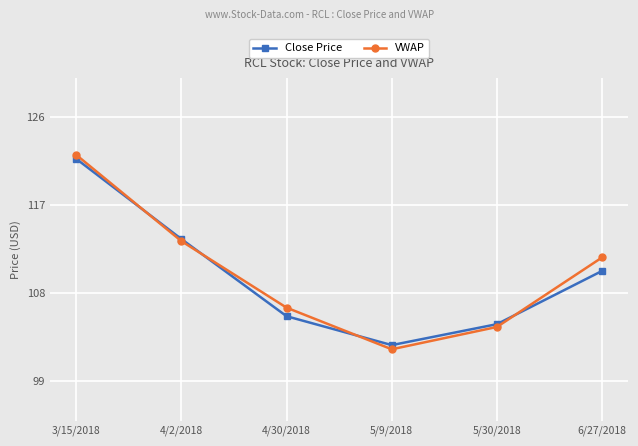

Which label corresponds to the largest value in the chart?

3/15/2018